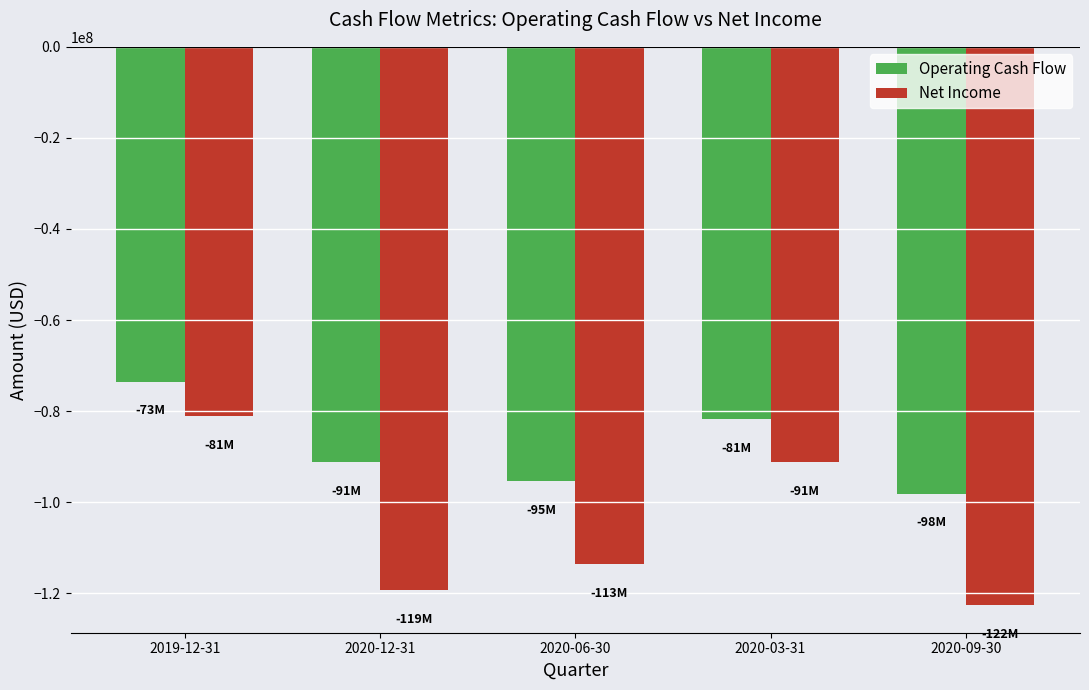

What position from the left is 2020-12-31?

2